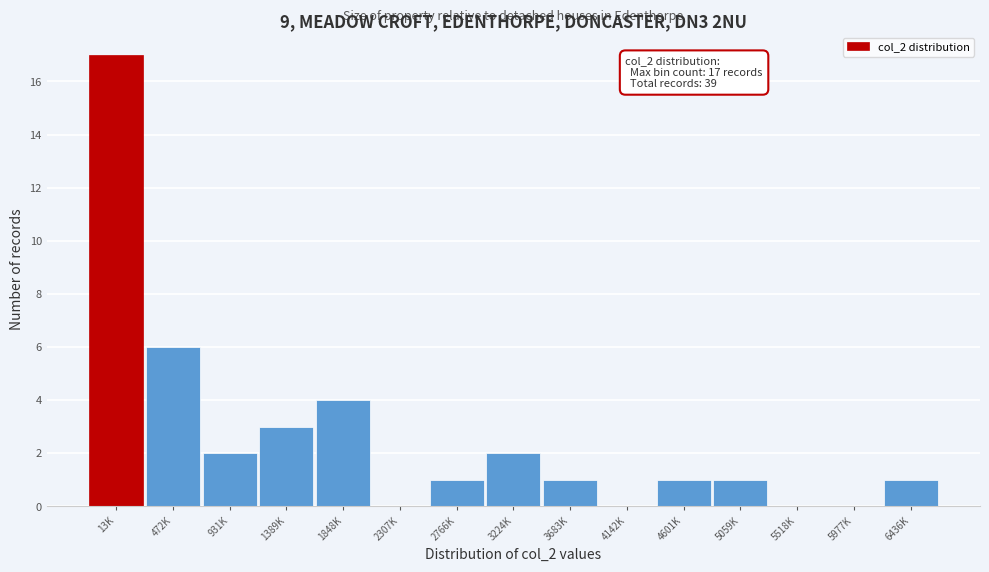

Reading left to right, transcribe all the data shown in this chart.

13K=17	472K=6	931K=2	1389K=3	1848K=4	2307K=0	2766K=1	3224K=2	3683K=1	4142K=0	4601K=1	5059K=1	5518K=0	5977K=0	6436K=1